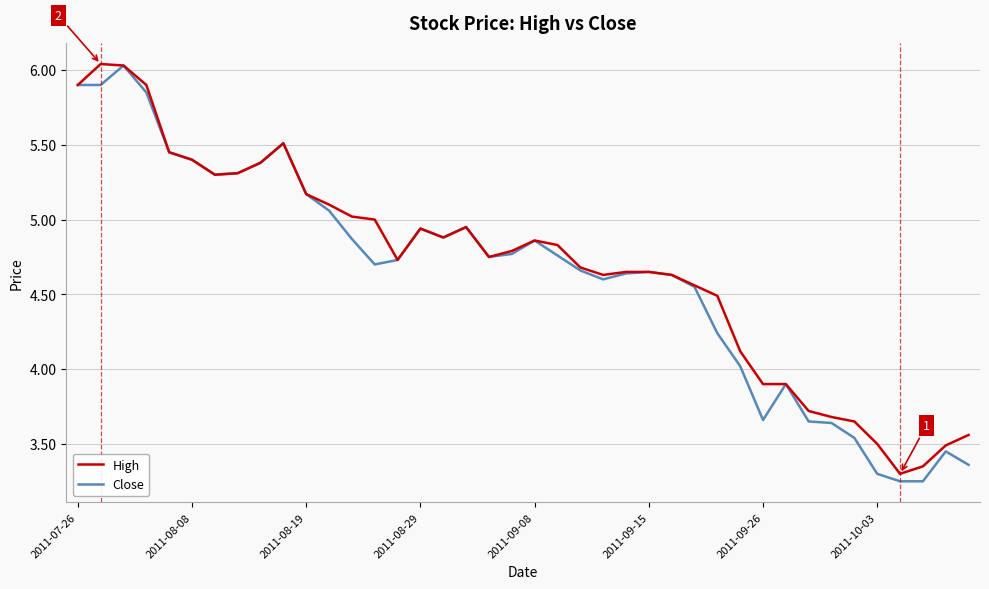

True or false: High has more than 1 points higher than both neighbors.

True